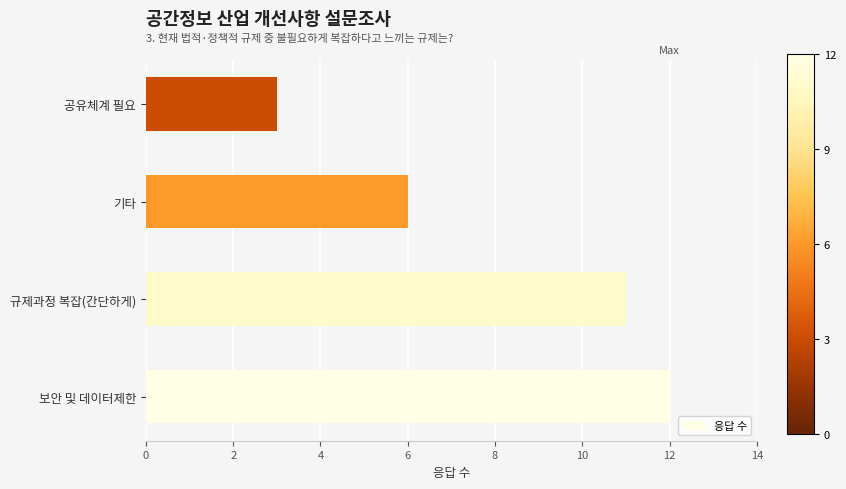

How many bars are there in total?

4